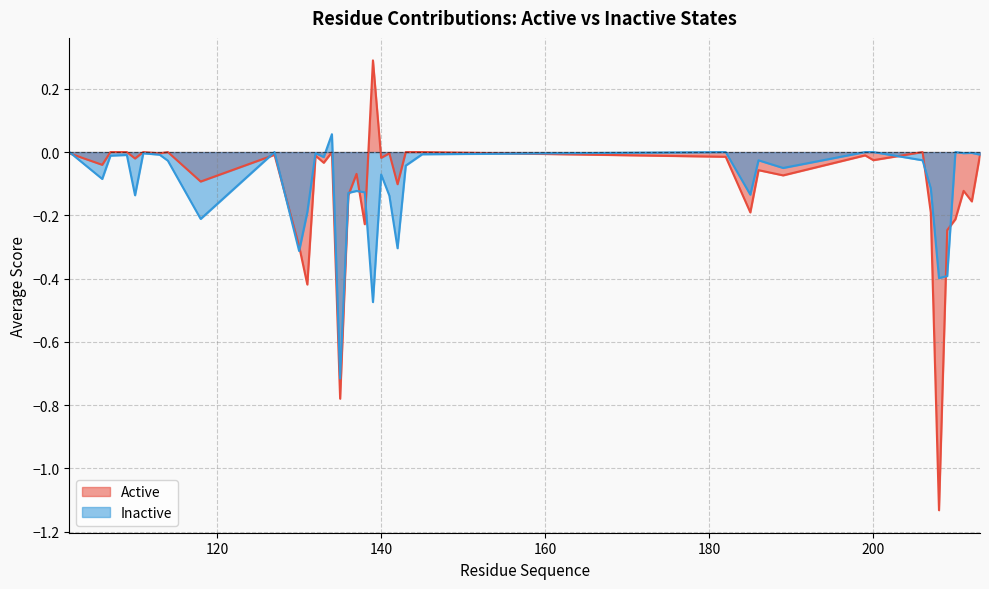

Is it true that Inactive equals -0.0 at 109?

False